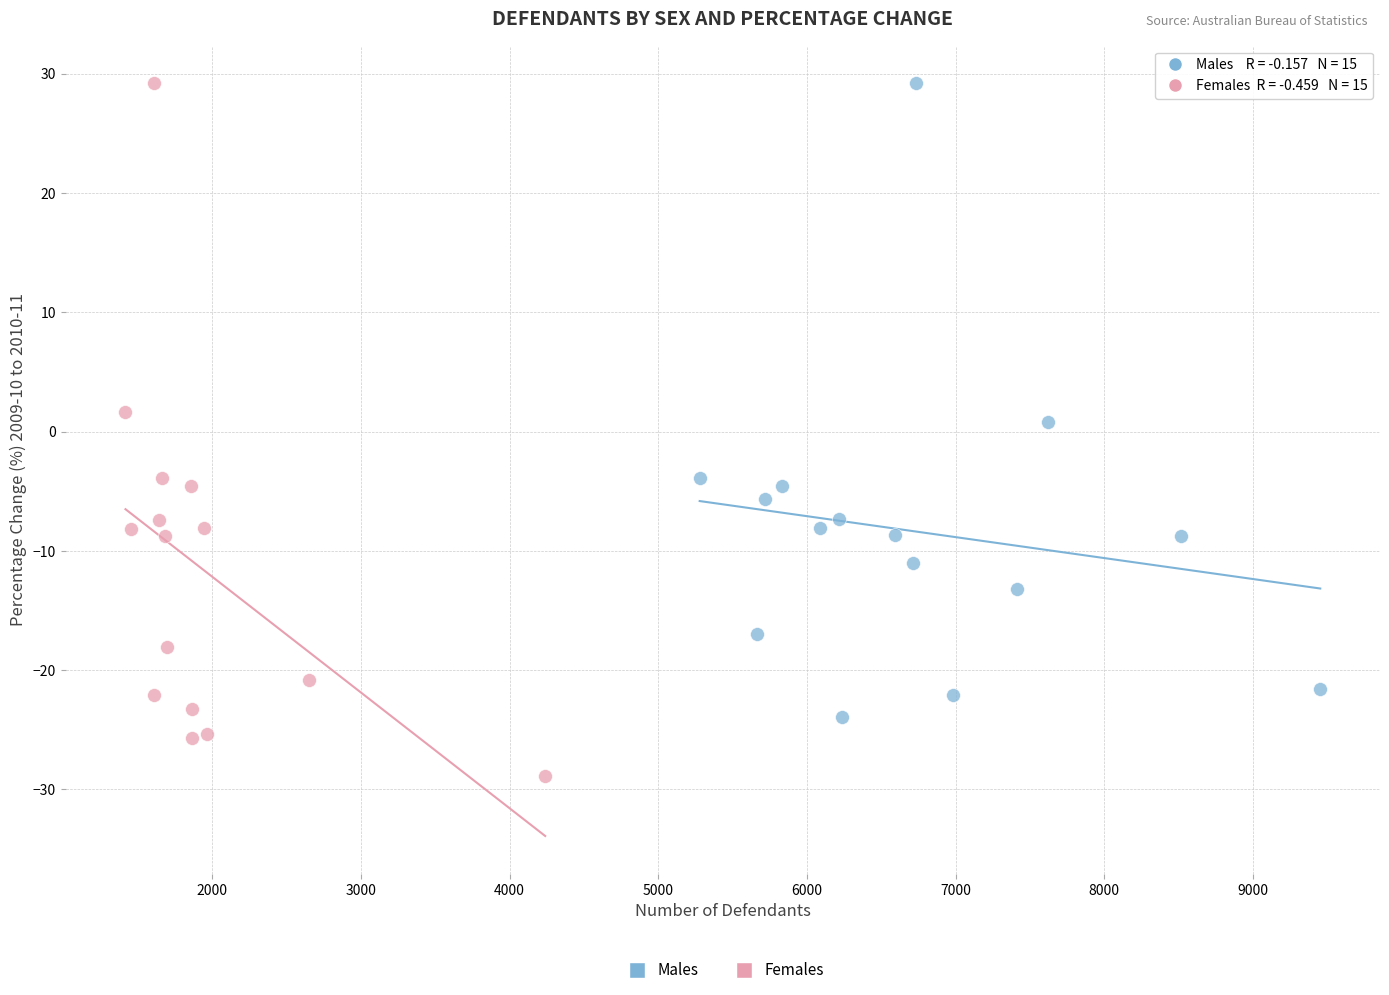

Which series contains the lowest Y value?

Females